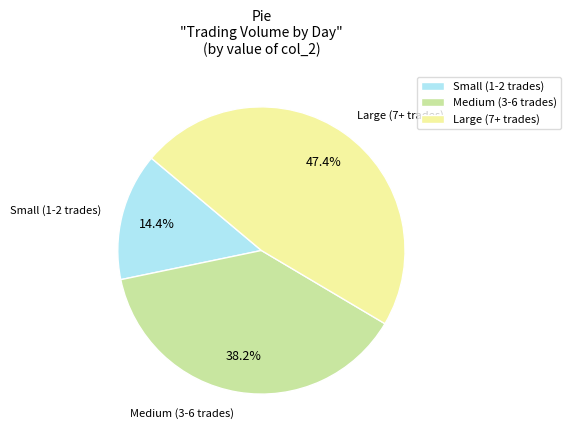

To the nearest percent, what is the difference between the largest and smallest slice percentages?

33%